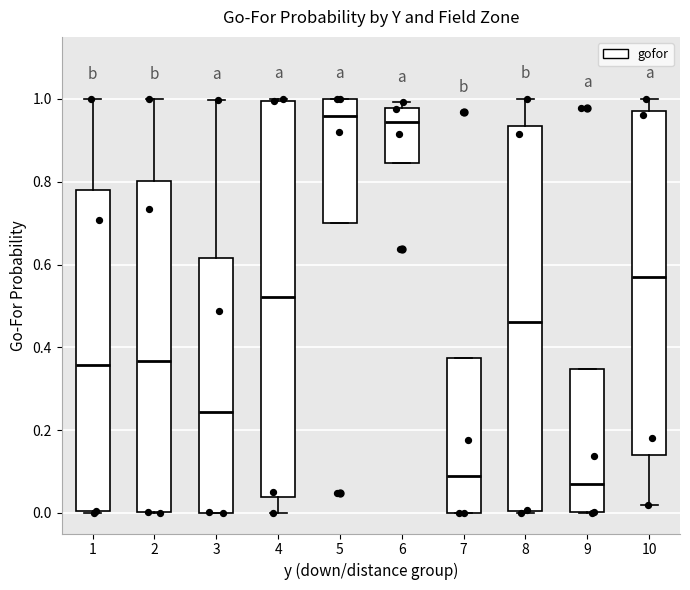

Where does the median line of the box at x = 7 sit on the y-axis? The values are not printed on the chart, so give them approximately, as read against the axis.

0.08